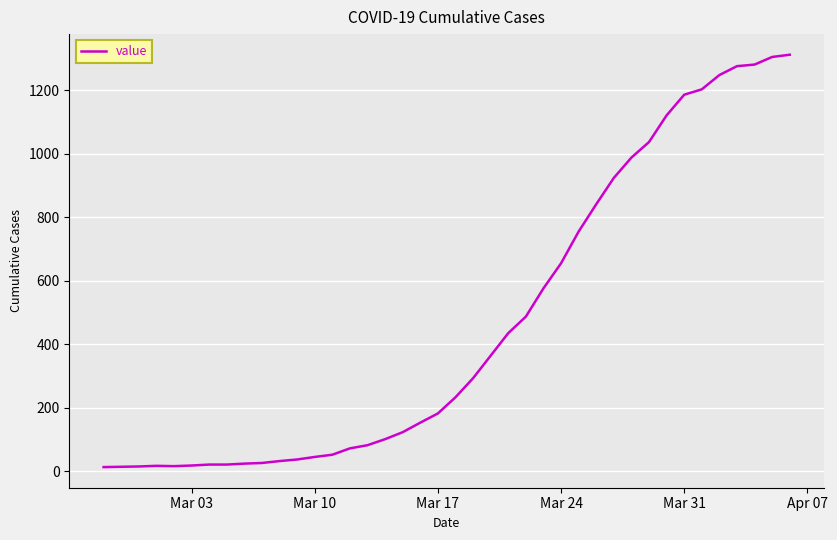

Does the chart display data point markers on the line(s)?

No